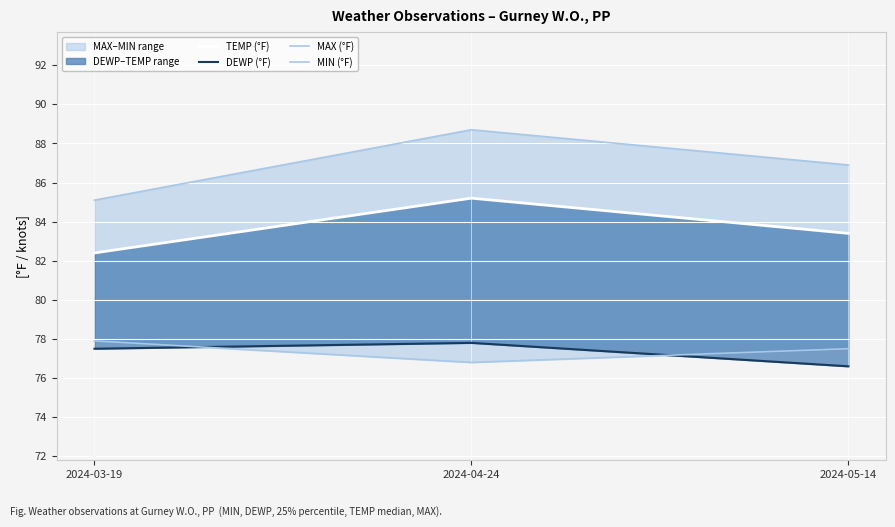

What is the value of the MAX (°F) point at the 1st from the left?

85.1